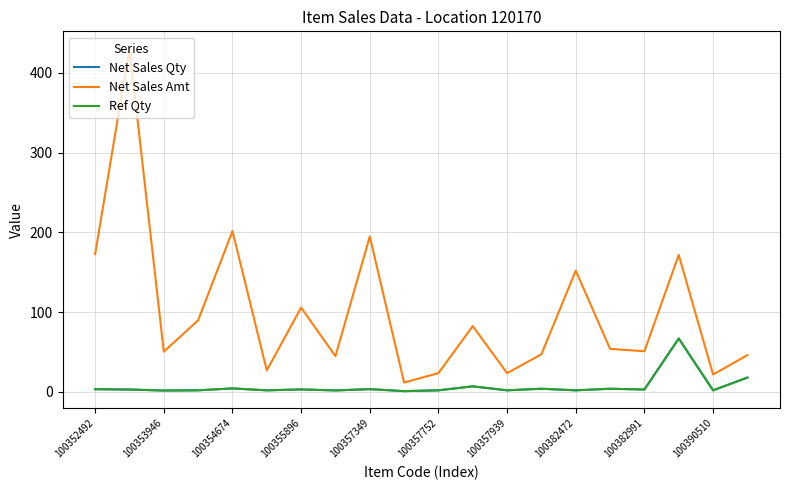

Does the chart have visible grid lines?

Yes